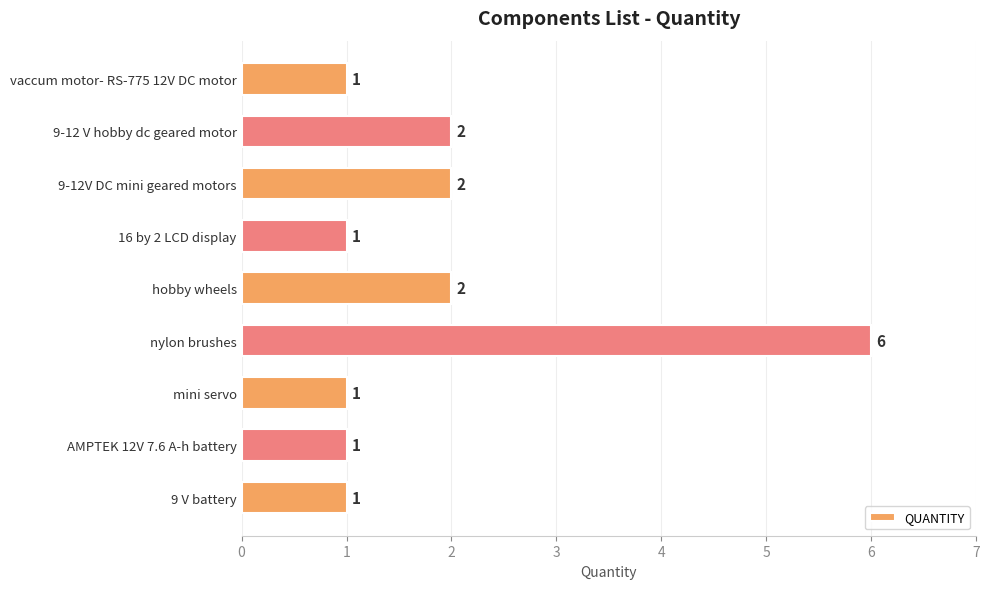

Between AMPTEK 12V 7.6 A-h battery and nylon brushes, which is larger?

nylon brushes